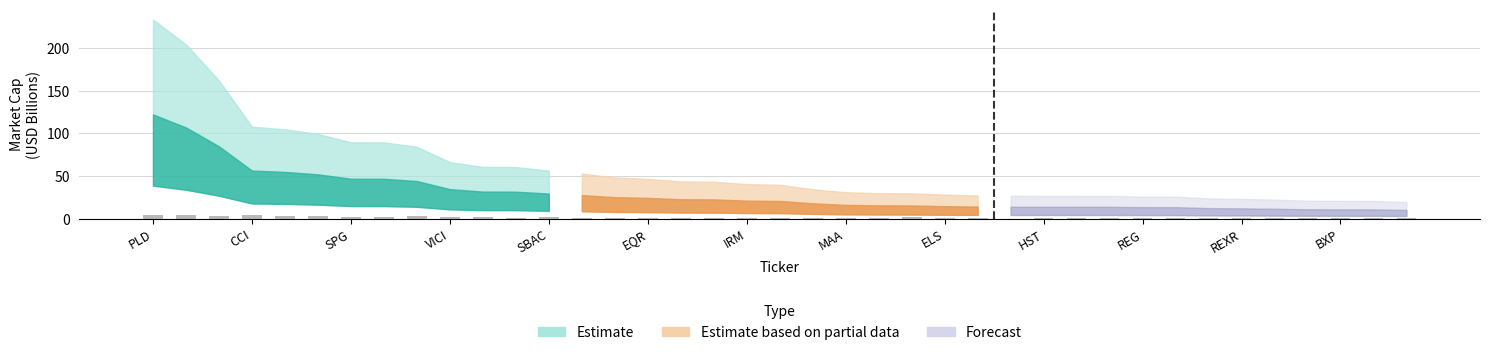

Where does the data first go above 2?

PLD